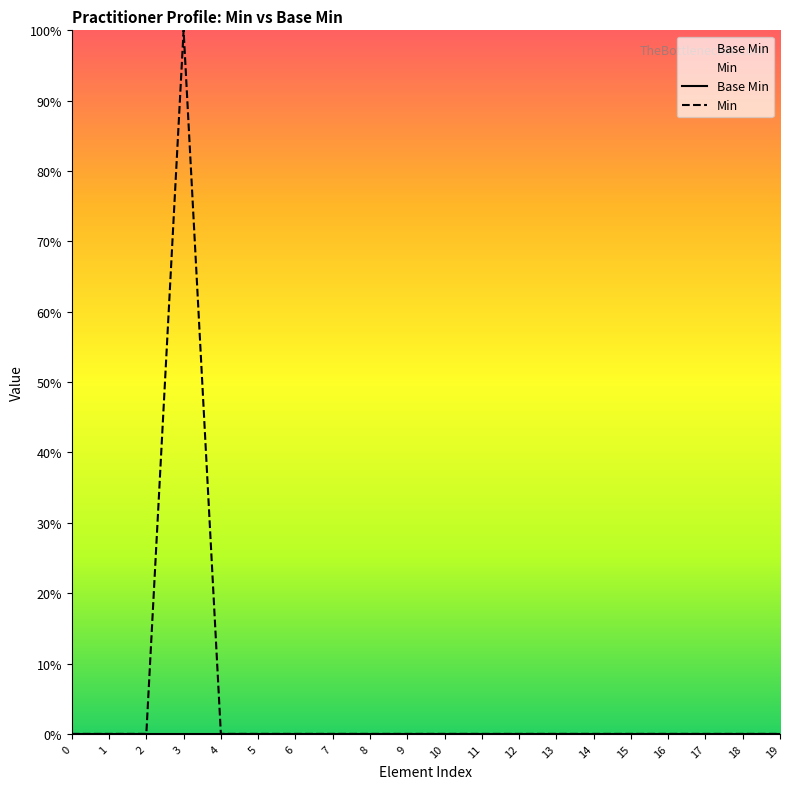

How many data points does each series have?

20